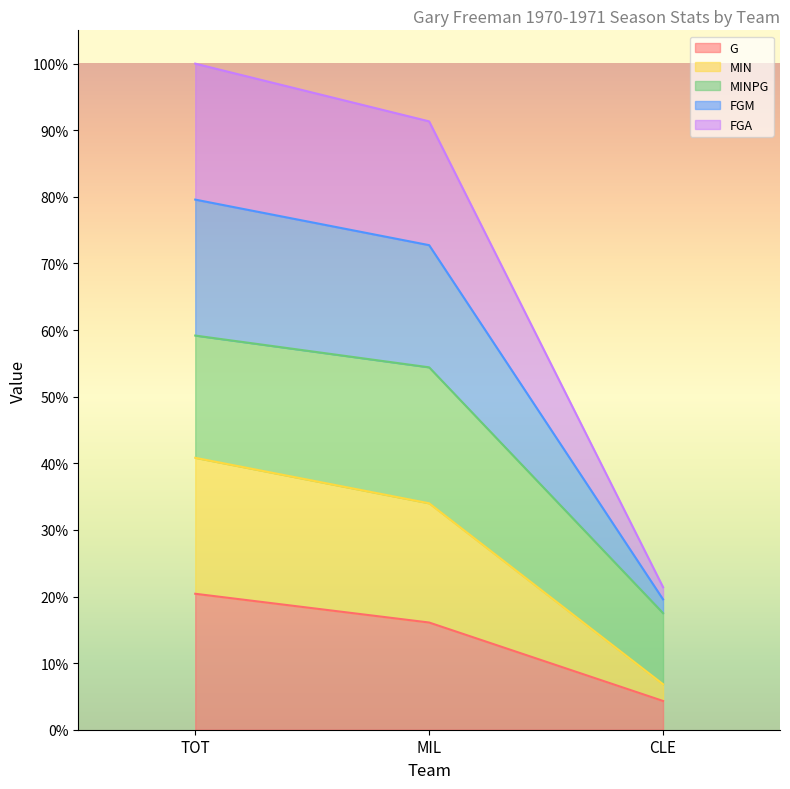

Is it true that FGA equals 645.3 at TOT?

False